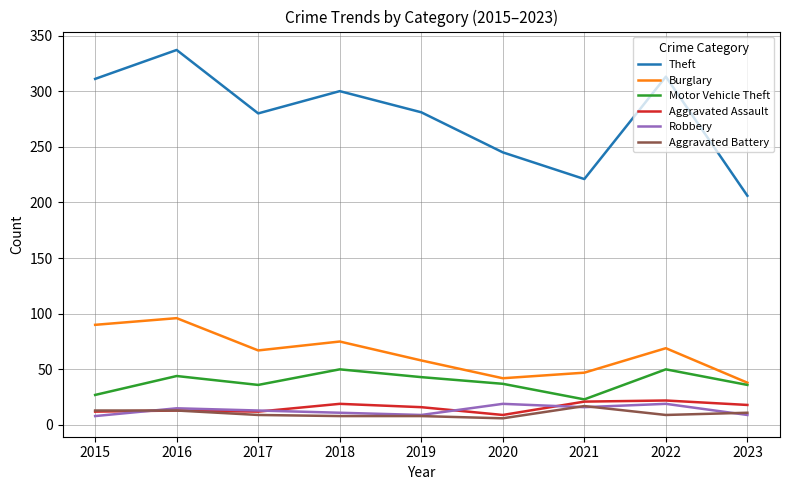

What is the approximate value of Theft at 2021?

221